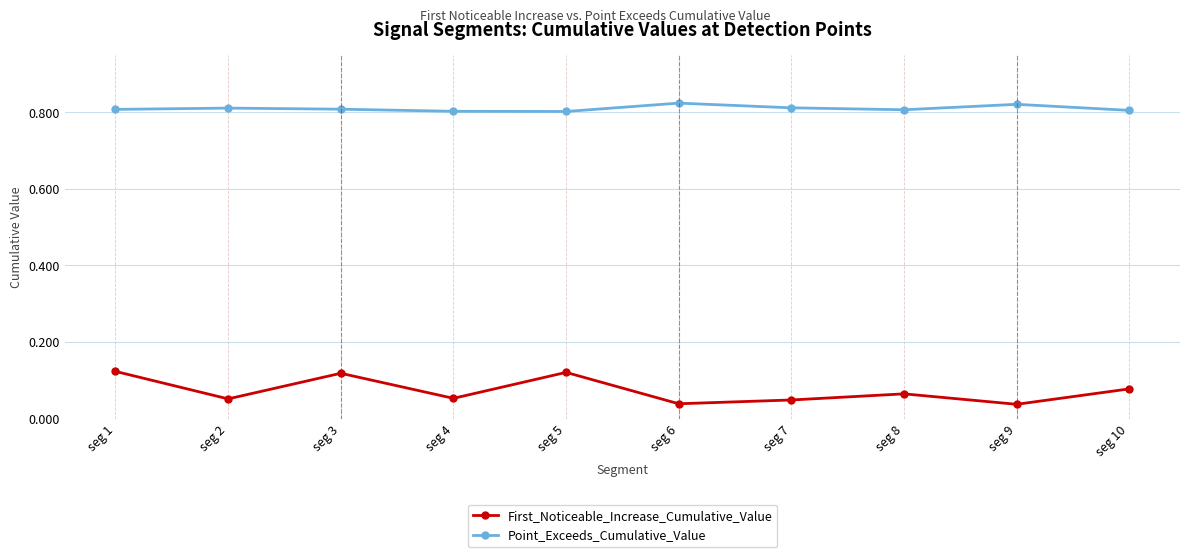

The Point_Exceeds_Cumulative_Value series shows 0.4 at seg 3. True or false?

False